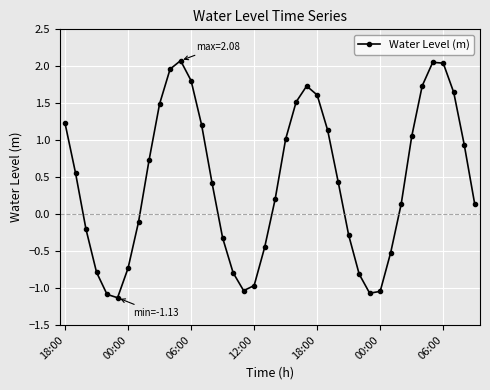

What is the average value?

0.4